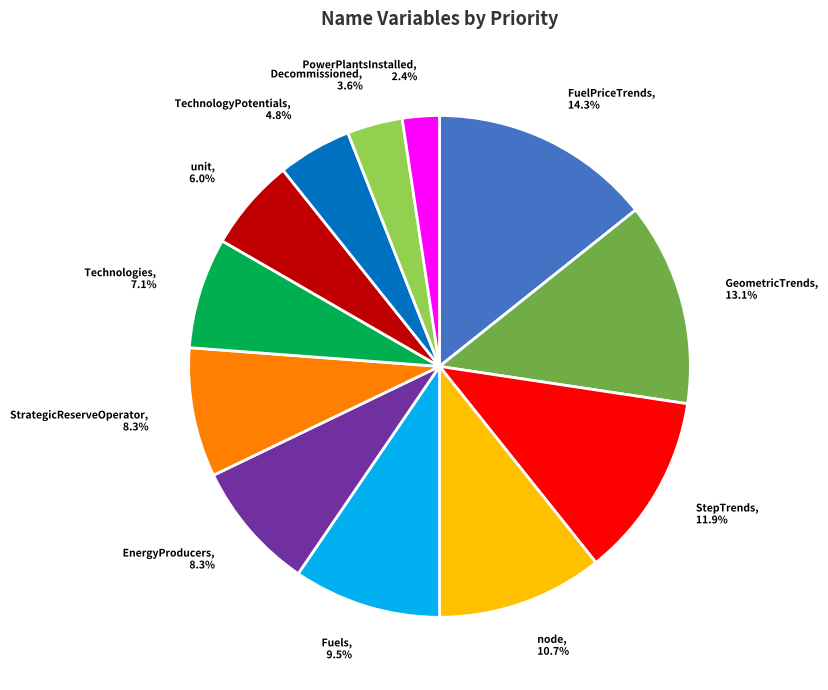

Which category has the biggest portion of the pie?

FuelPriceTrends